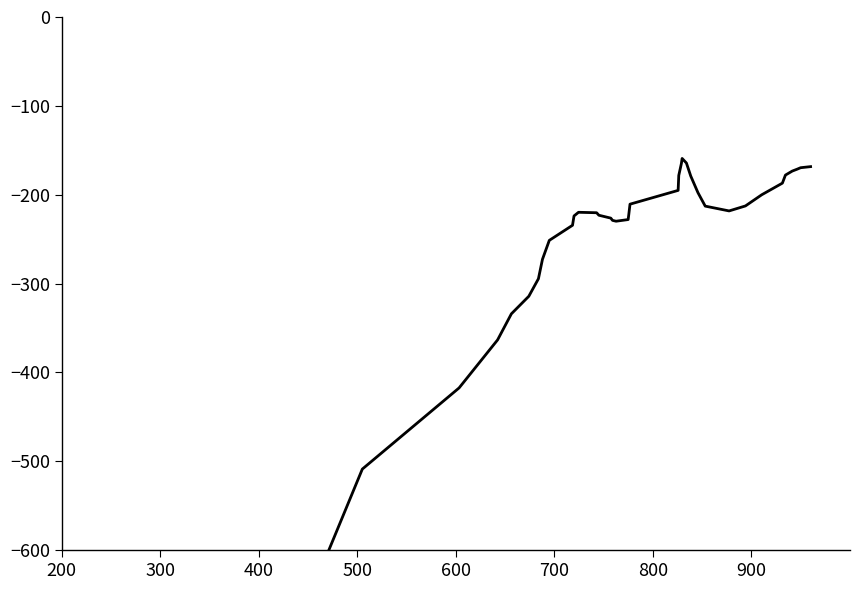

How many interior local valleys (lower than both neighbors) does the data have?

2